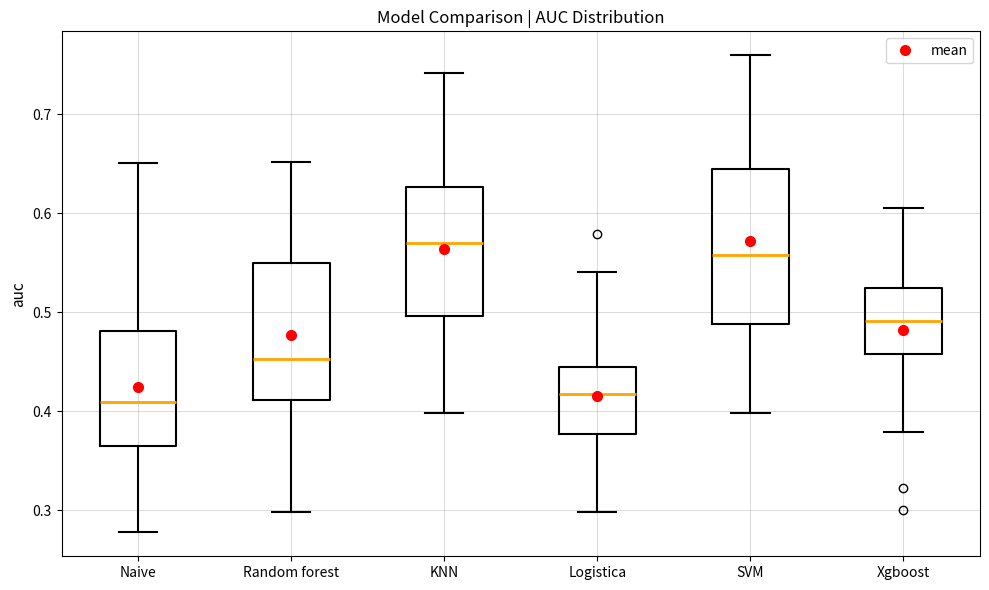

Reading left to right, read every box against the y-axis: the position of its median line, the range the box covers, and the ends of its whiskers. The values are not printed on the chart, so give them approximately, as read against the axis.

Naive: median 0.41, box 0.36 to 0.48, whiskers 0.28 to 0.65
Random forest: median 0.45, box 0.41 to 0.55, whiskers 0.30 to 0.65
KNN: median 0.57, box 0.50 to 0.63, whiskers 0.40 to 0.74
Logistica: median 0.42, box 0.38 to 0.44, whiskers 0.30 to 0.54
SVM: median 0.56, box 0.49 to 0.65, whiskers 0.40 to 0.76
Xgboost: median 0.49, box 0.46 to 0.52, whiskers 0.38 to 0.61